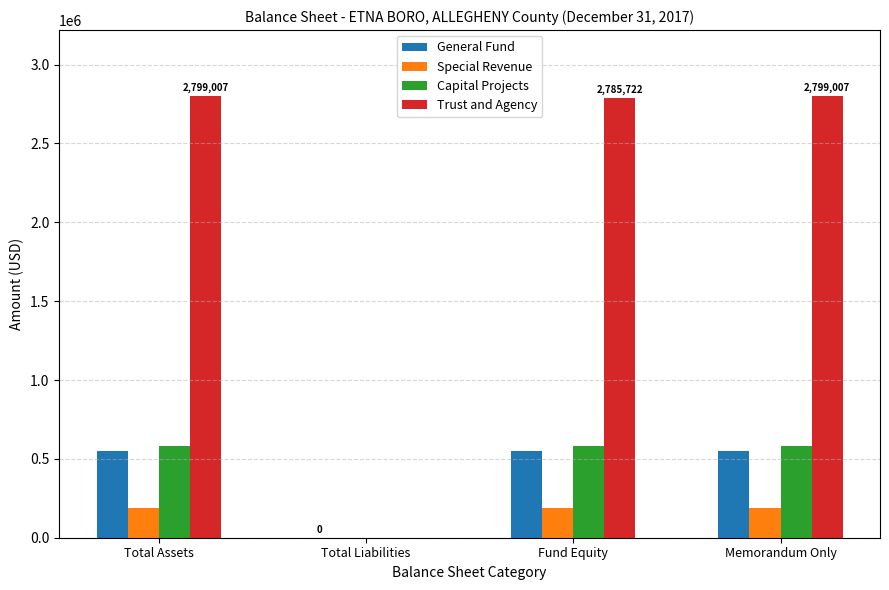

How many series are shown in this chart?

4